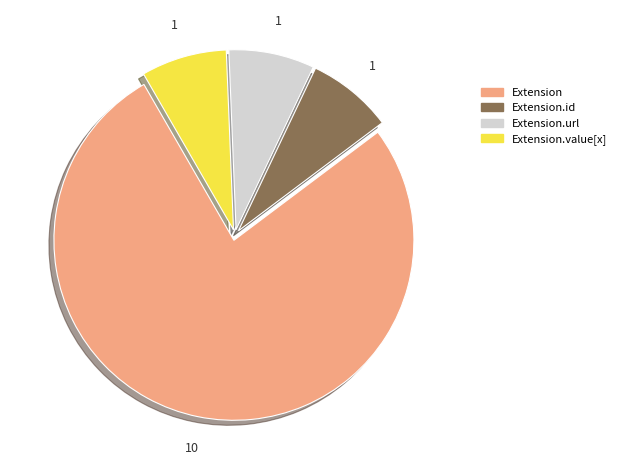

Count the number of slices in the pie.

4